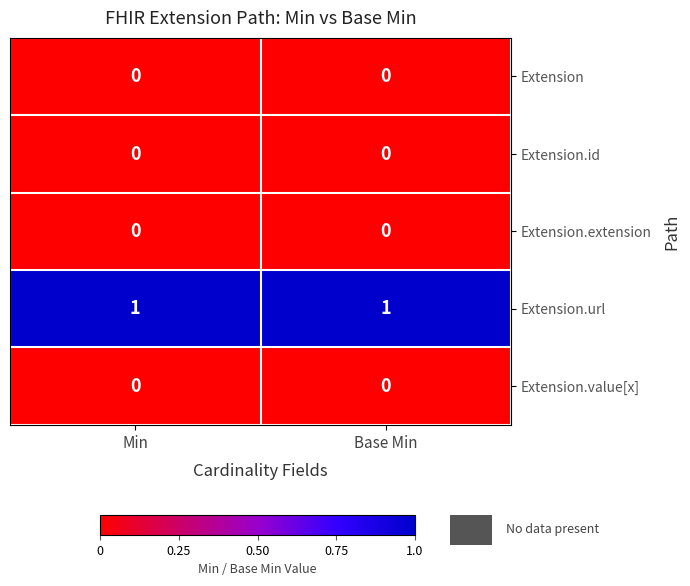

What is the total value across all series at Base Min?

1